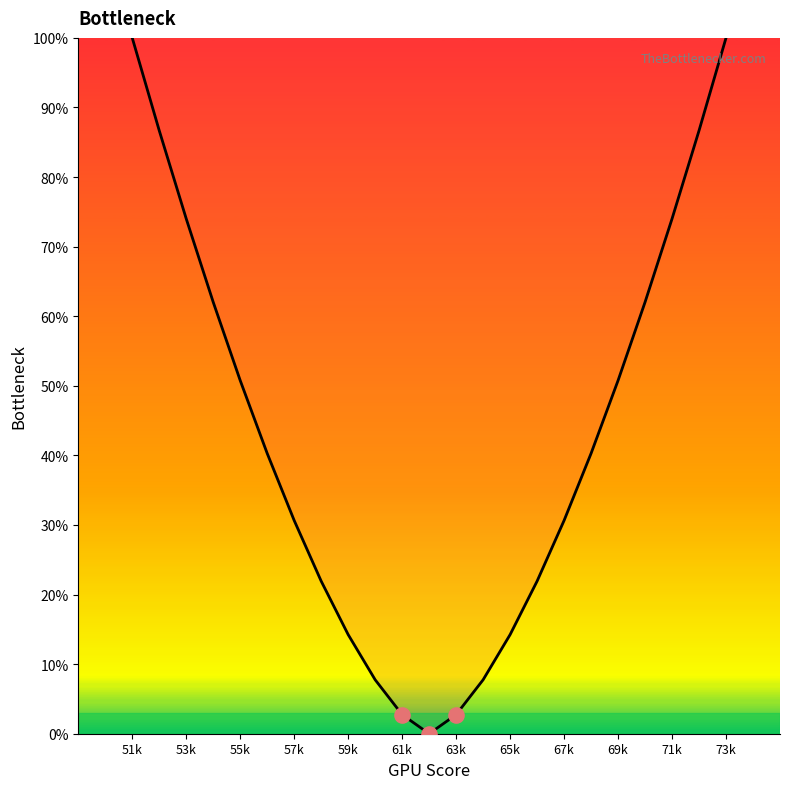

What is the greatest value displayed?

100.0